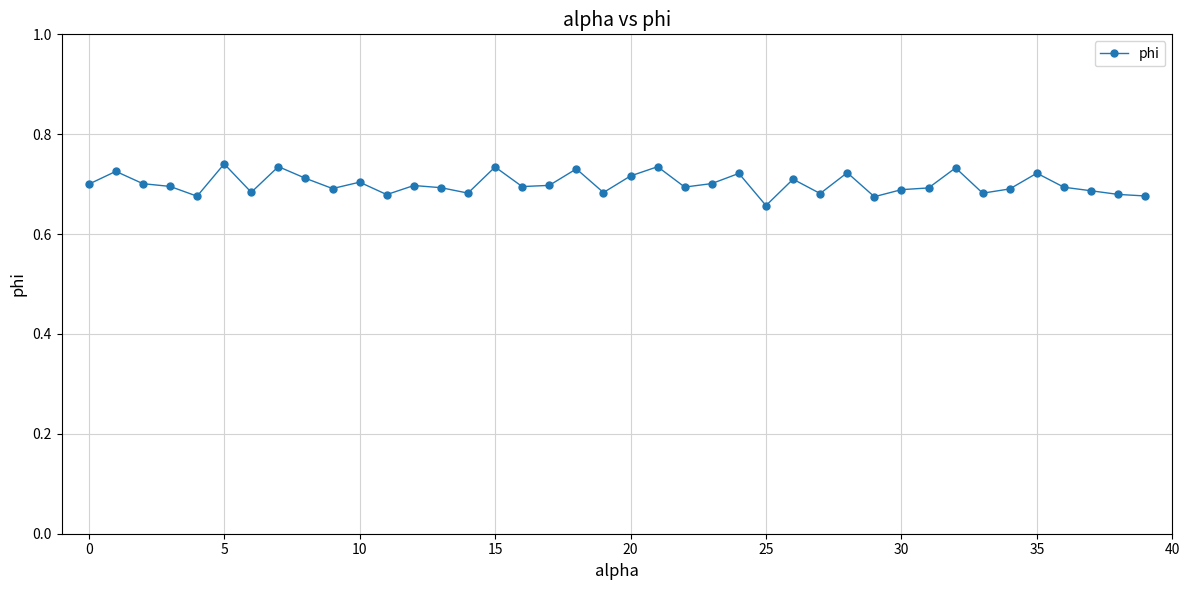

What is the sum of all values?

28.0